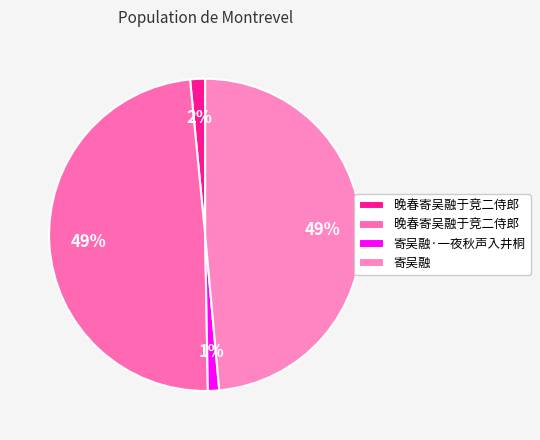

Which slice is the largest?

晚春寄吴融于竞二侍郎